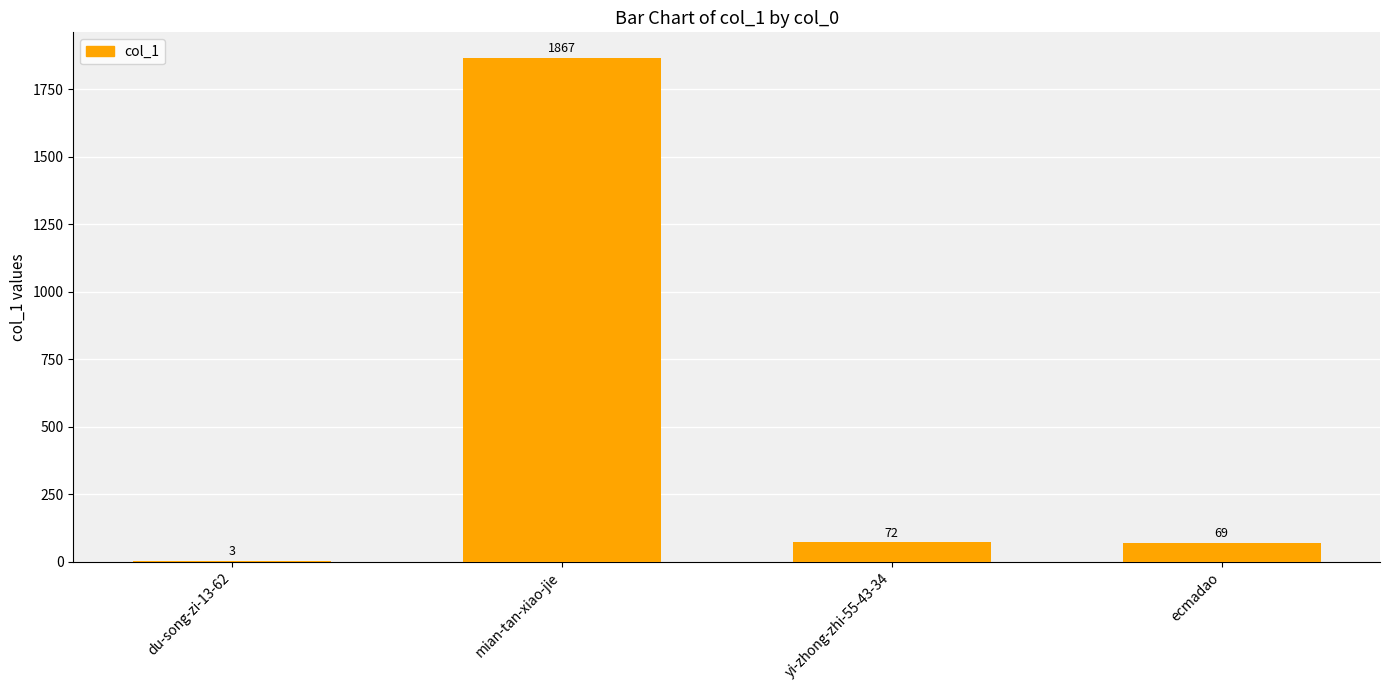

Read the value at yi-zhong-zhi-55-43-34, to the nearest 100.

100